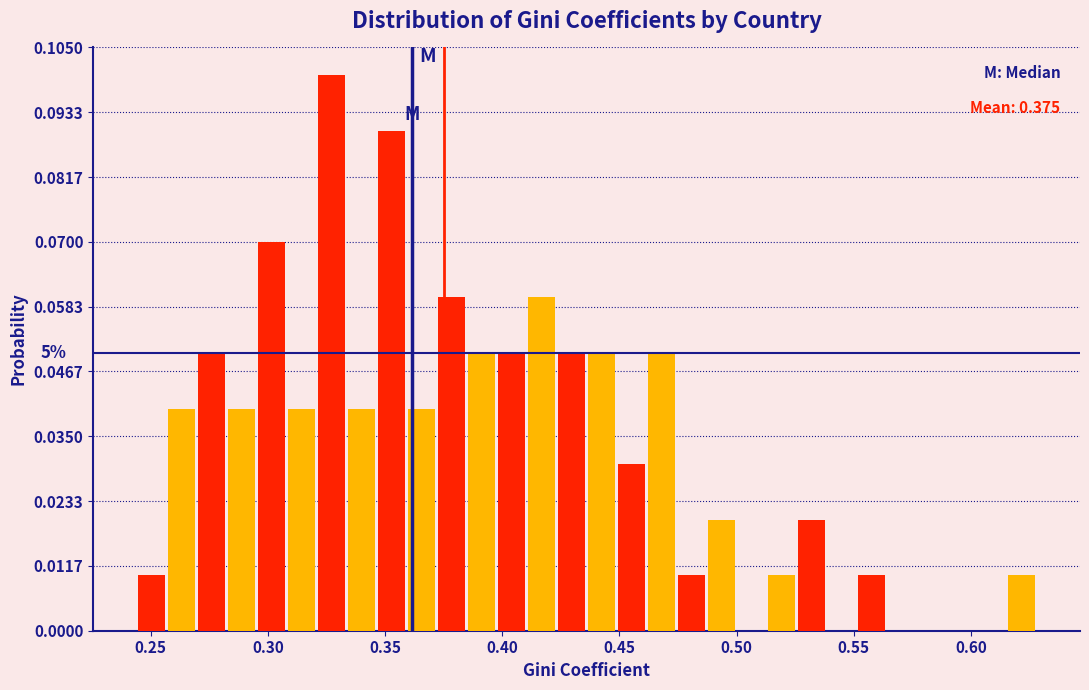

Around what value on the x-axis is the tallest bar? Give the approximate position of its centre, as read against the axis.

0.325